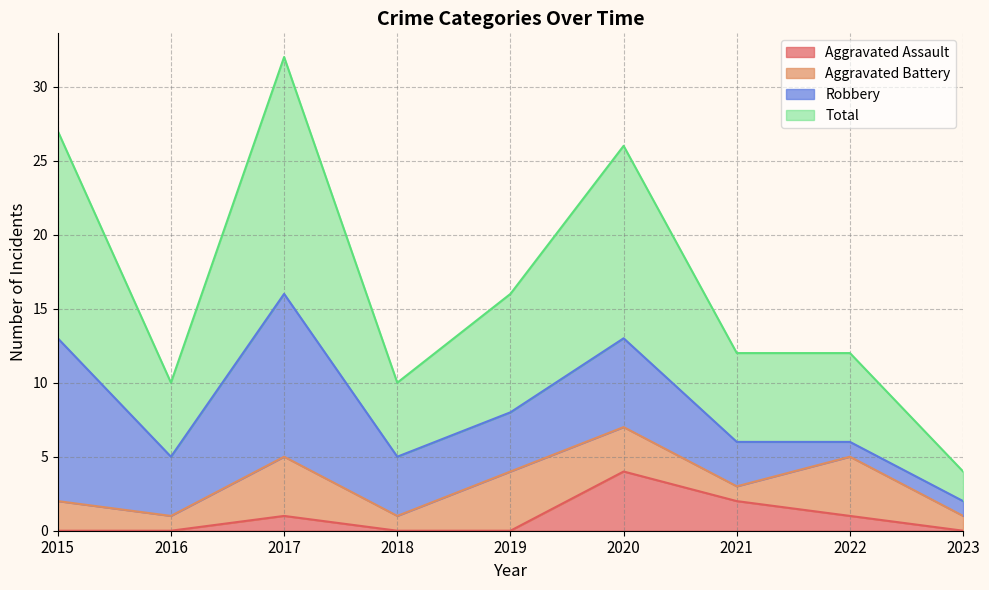

How many lines are shown in the chart?

4